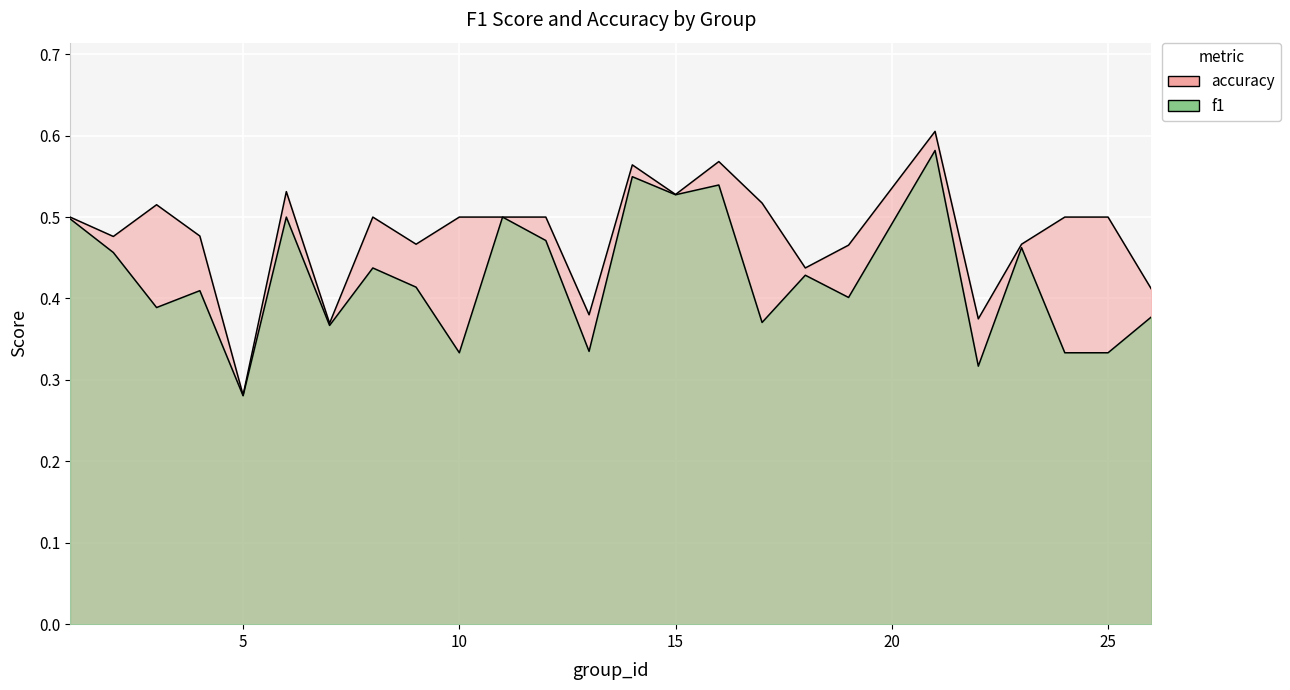

True or false: accuracy has more than 1 points higher than both neighbors.

True